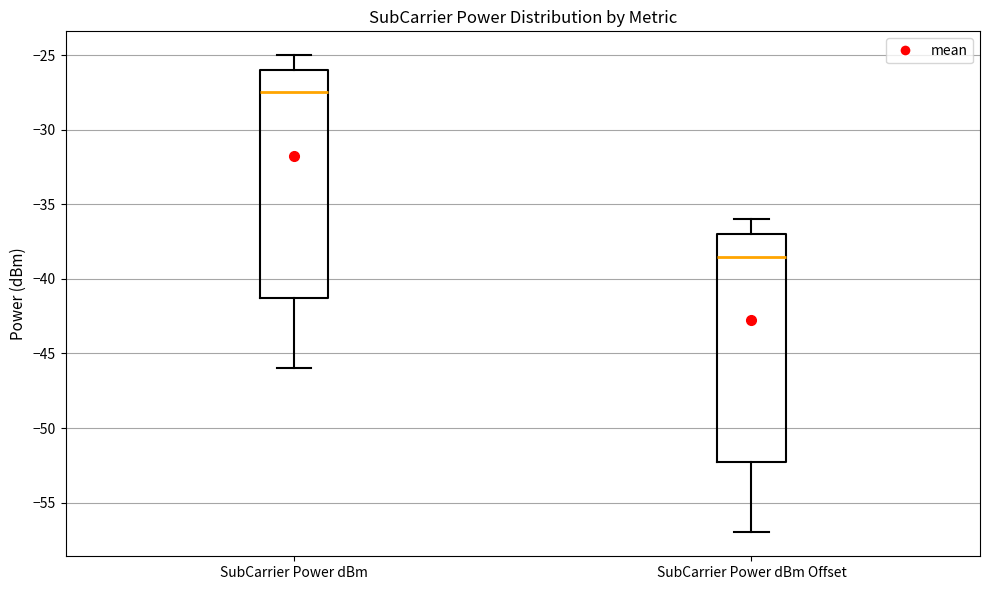

Reading left to right, transcribe this box plot: for each box, give where its median line is, the range the box spans, and where its two whiskers end, as read against the y-axis. The values are not printed on the chart, so give them approximately, as read against the axis.

SubCarrier Power dBm: median -27.5, box -41.0 to -26.0, whiskers -46.0 to -25.0
SubCarrier Power dBm Offset: median -38.5, box -52.0 to -37.0, whiskers -57.0 to -36.0